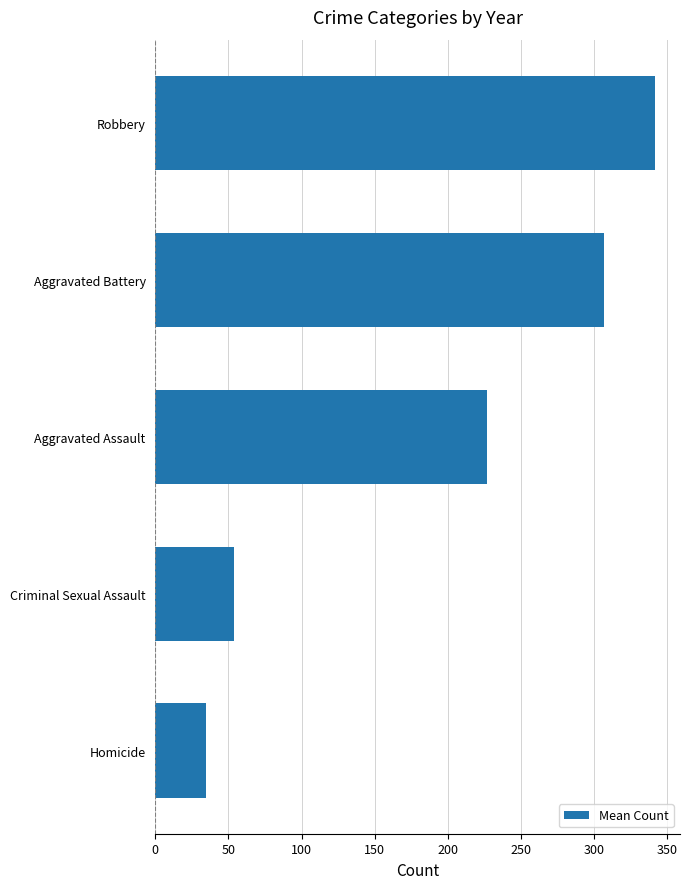

Where is the data nearest to the value 188?

Aggravated Assault